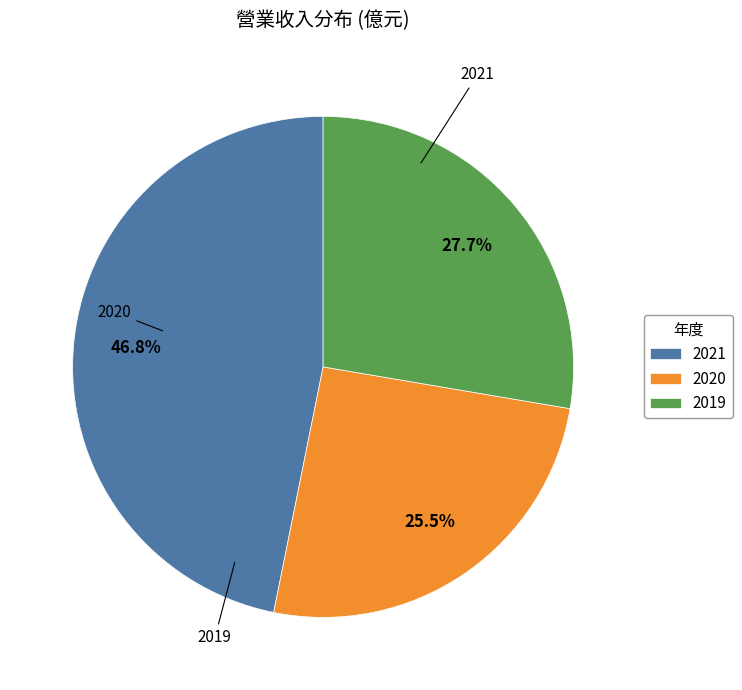

How many segments does this pie chart have?

3